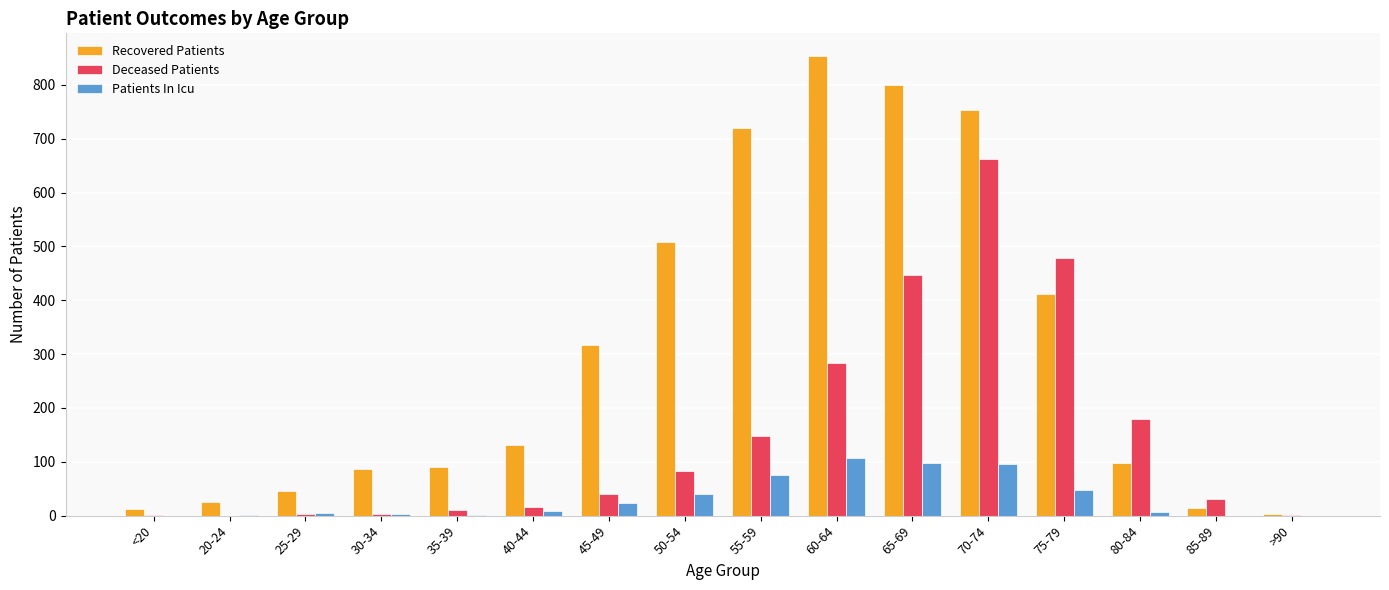

Which series has the largest range (max minus min)?

Recovered Patients